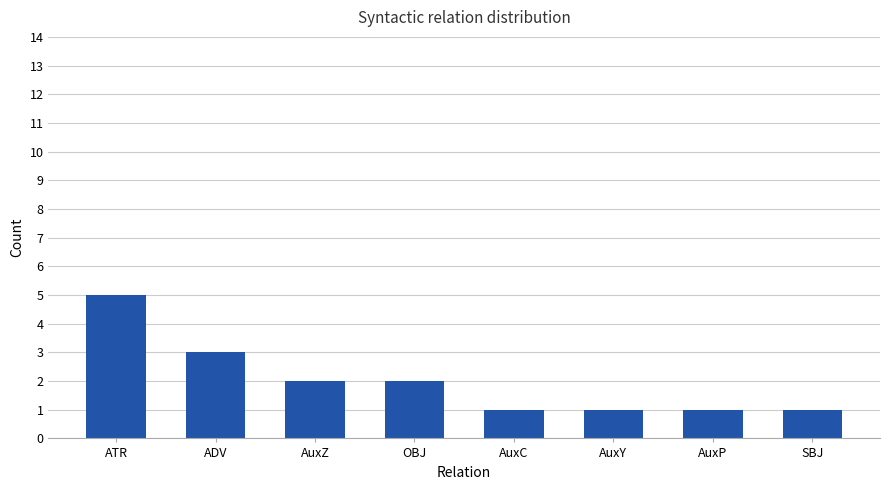

True or false: the data shows 2 at AuxP.

False